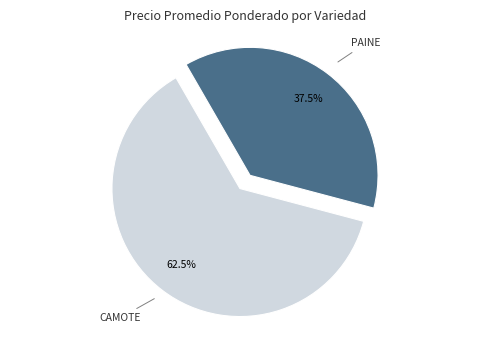

Is there any slice that represents more than half of the pie?

Yes